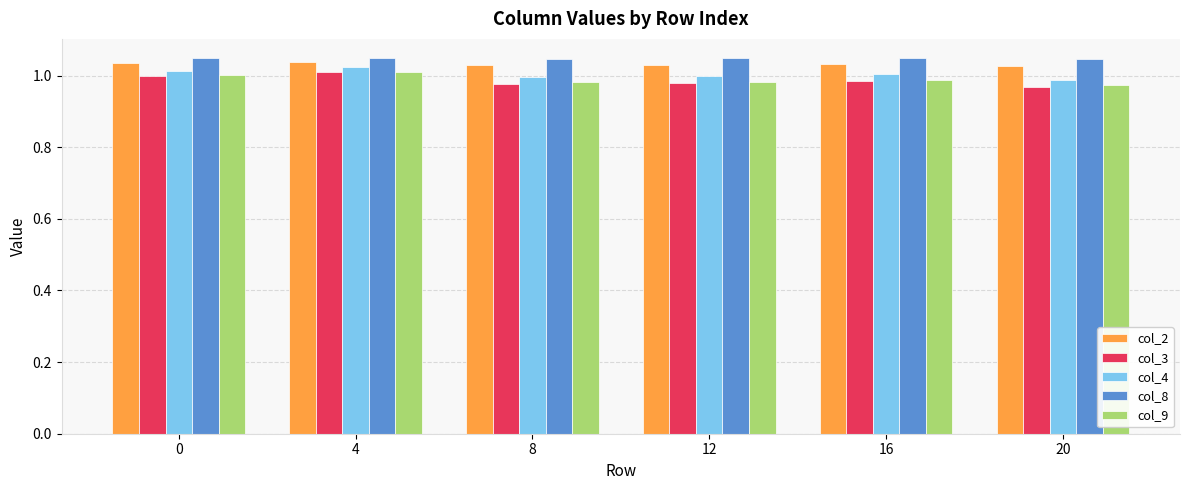

Count the number of categories in the chart.

6